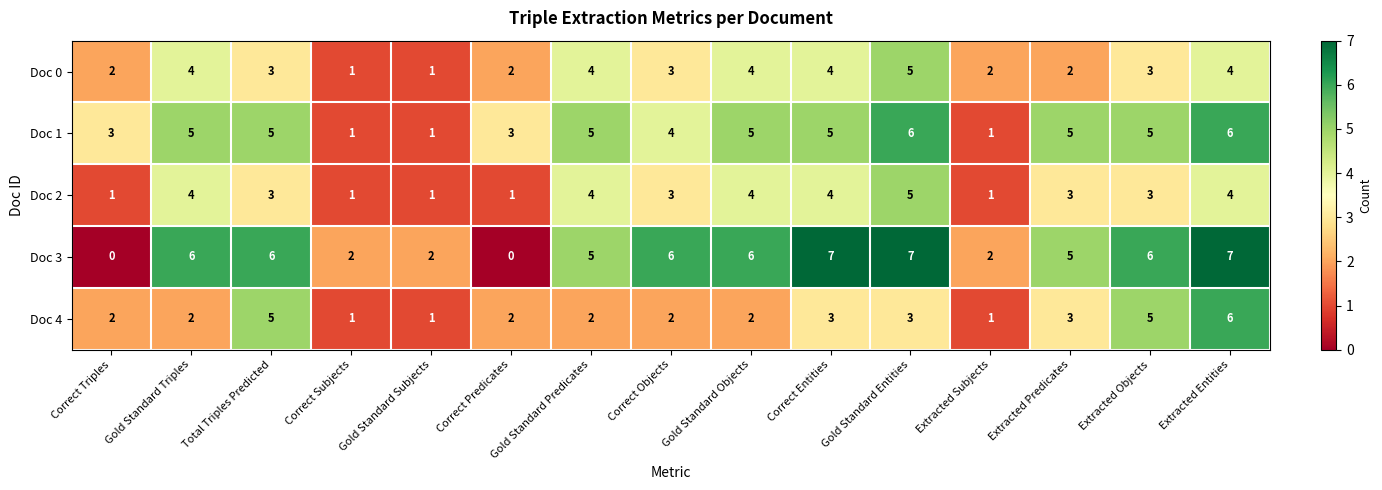

Count the Doc 0 values in the range 2 to 4.

12